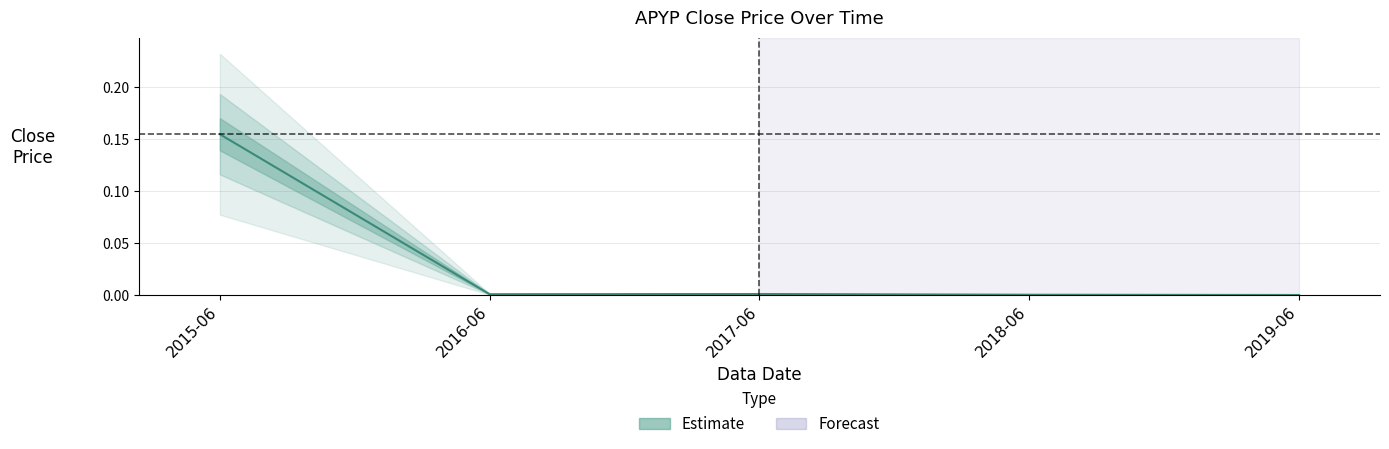

What is the label of the 4th point from the left?

2018-06